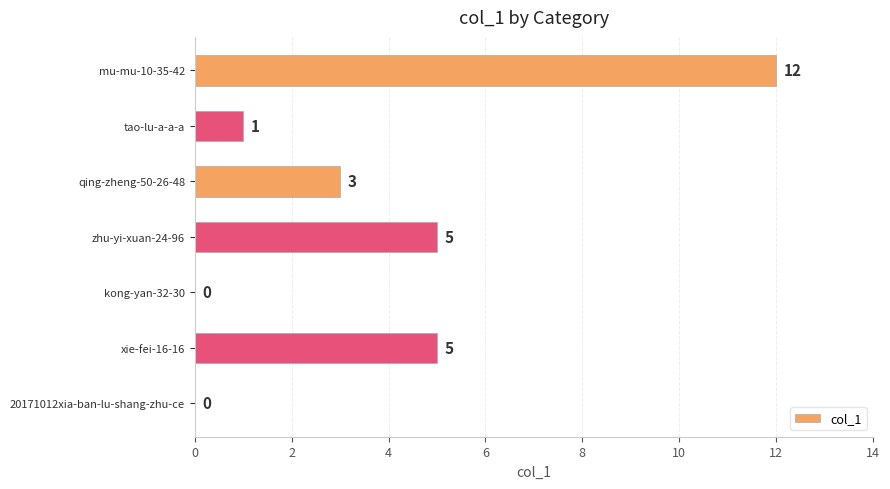

How many positive values are there?

5